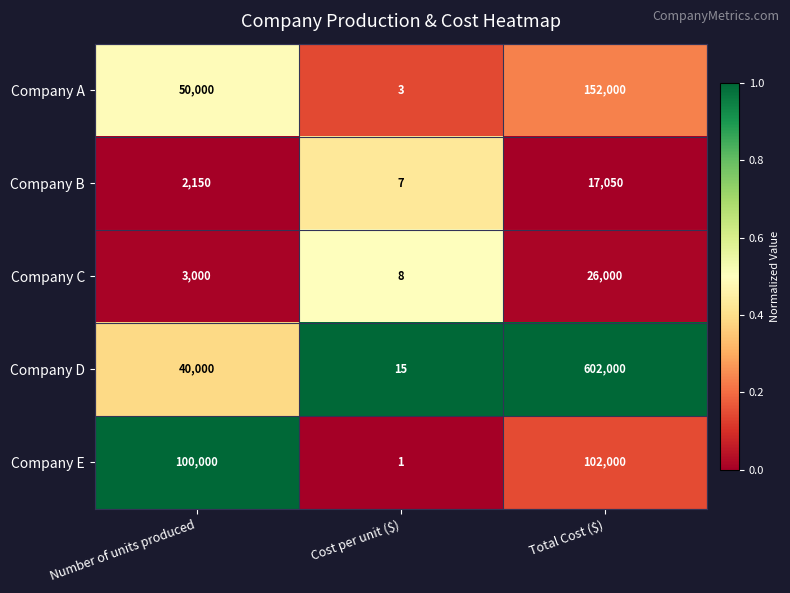

Is it true that Company D equals 15 at Cost per unit ($)?

True